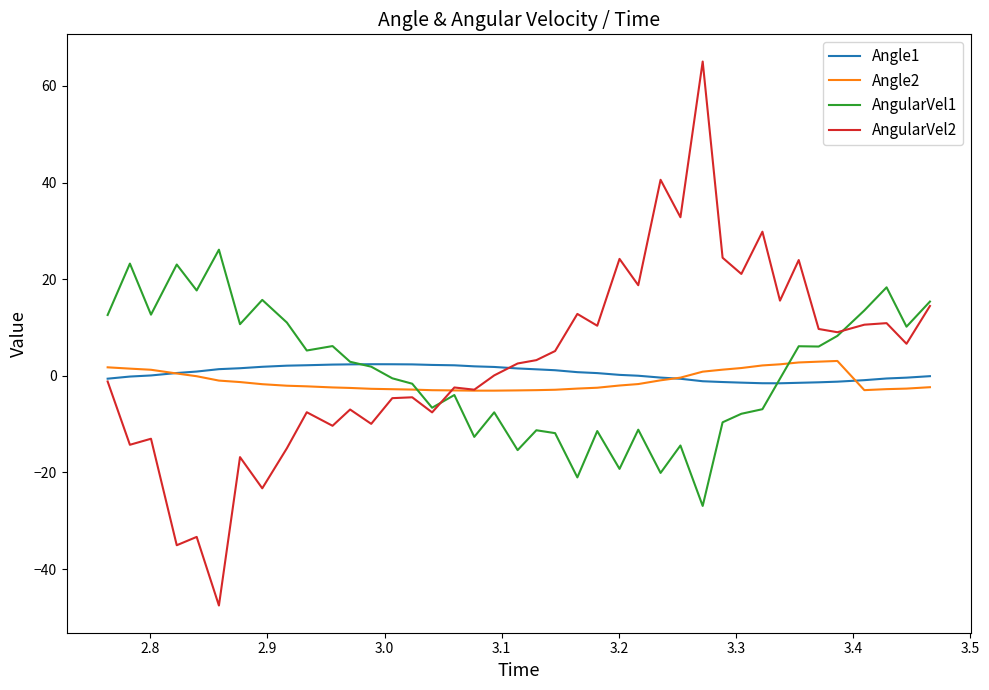

What are all the series names shown in the legend?

Angle1, Angle2, AngularVel1, AngularVel2